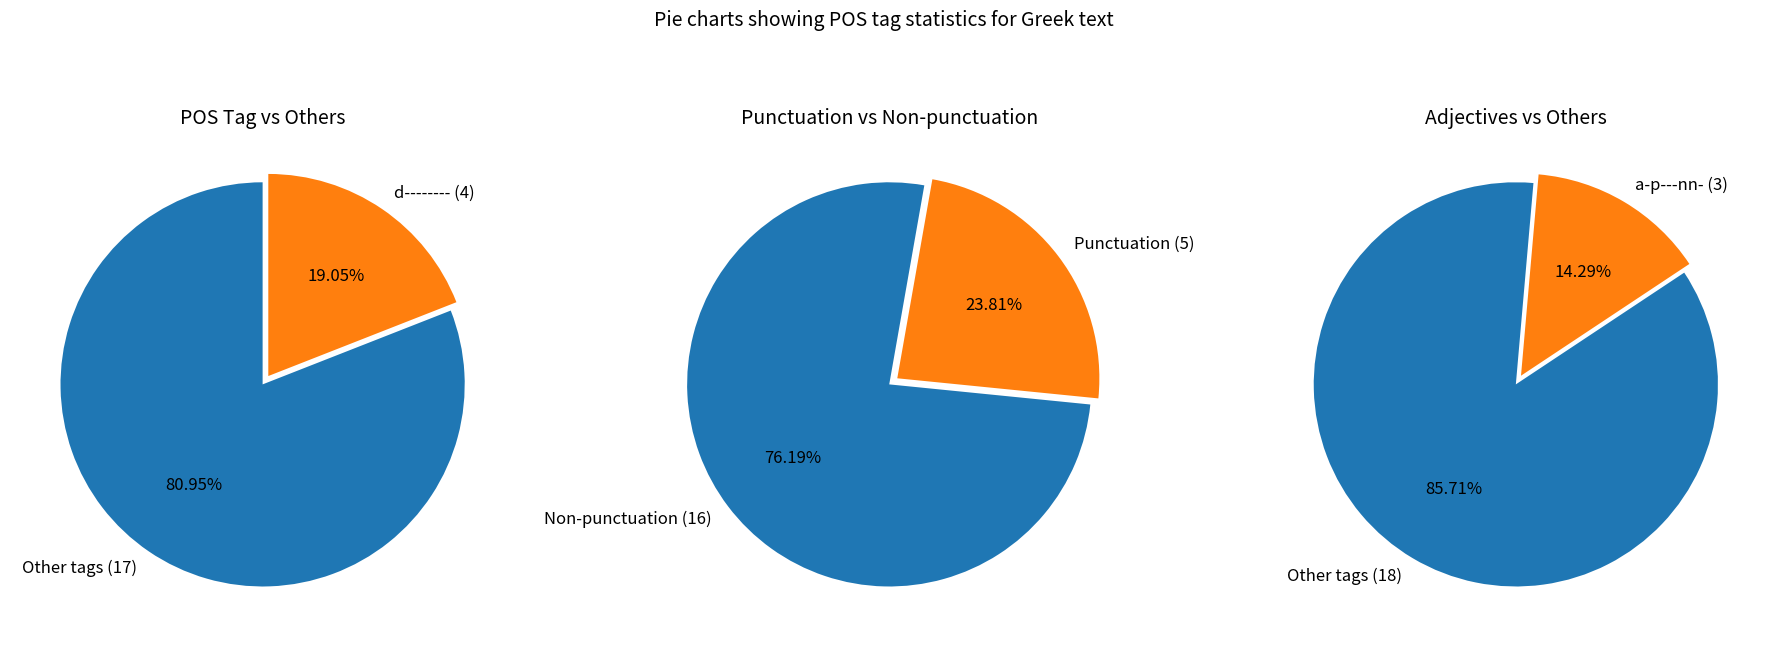

The u-------- slice represents 3% of the pie. True or false?

False